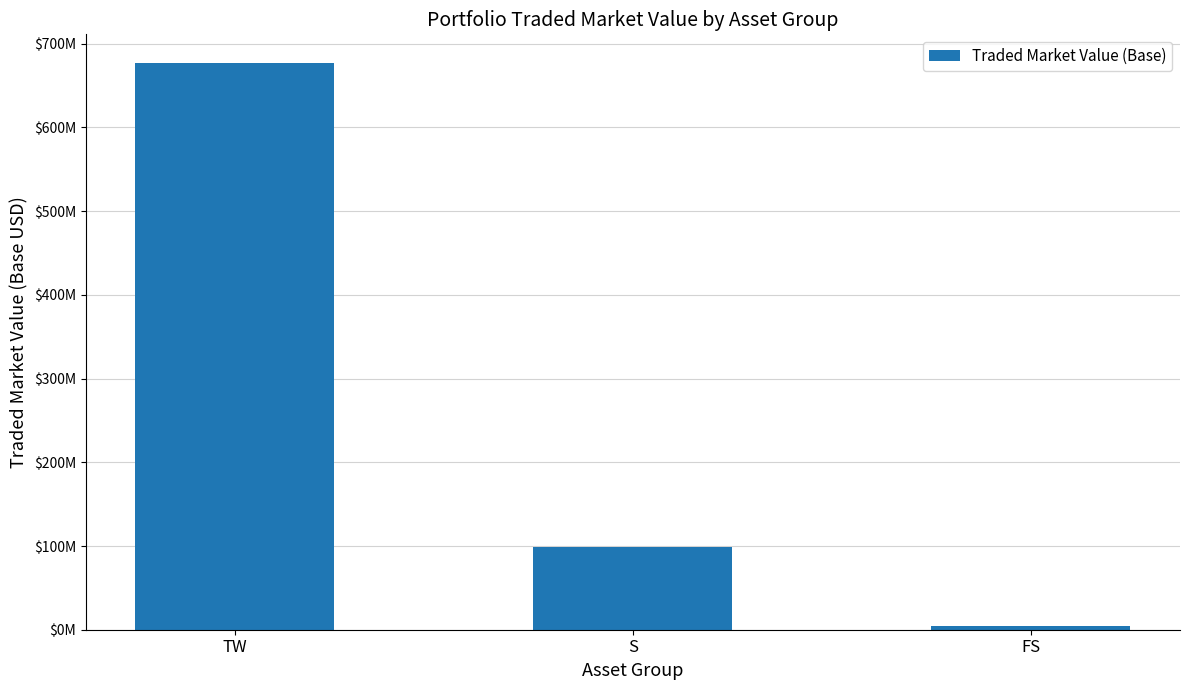

What position from the left is FS?

3